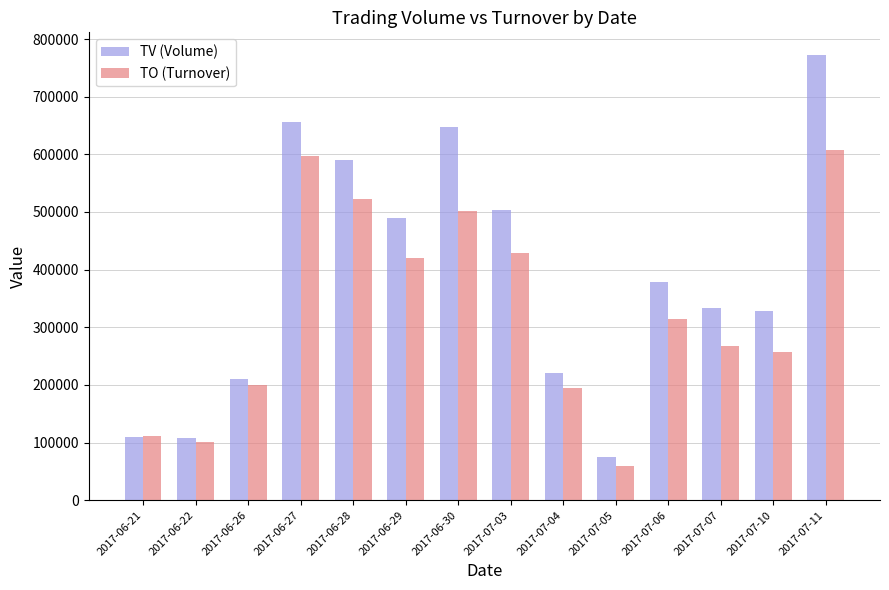

Is the value of TO (Turnover) at 2017-07-04 greater than the value of TV (Volume) at 2017-07-11?

No